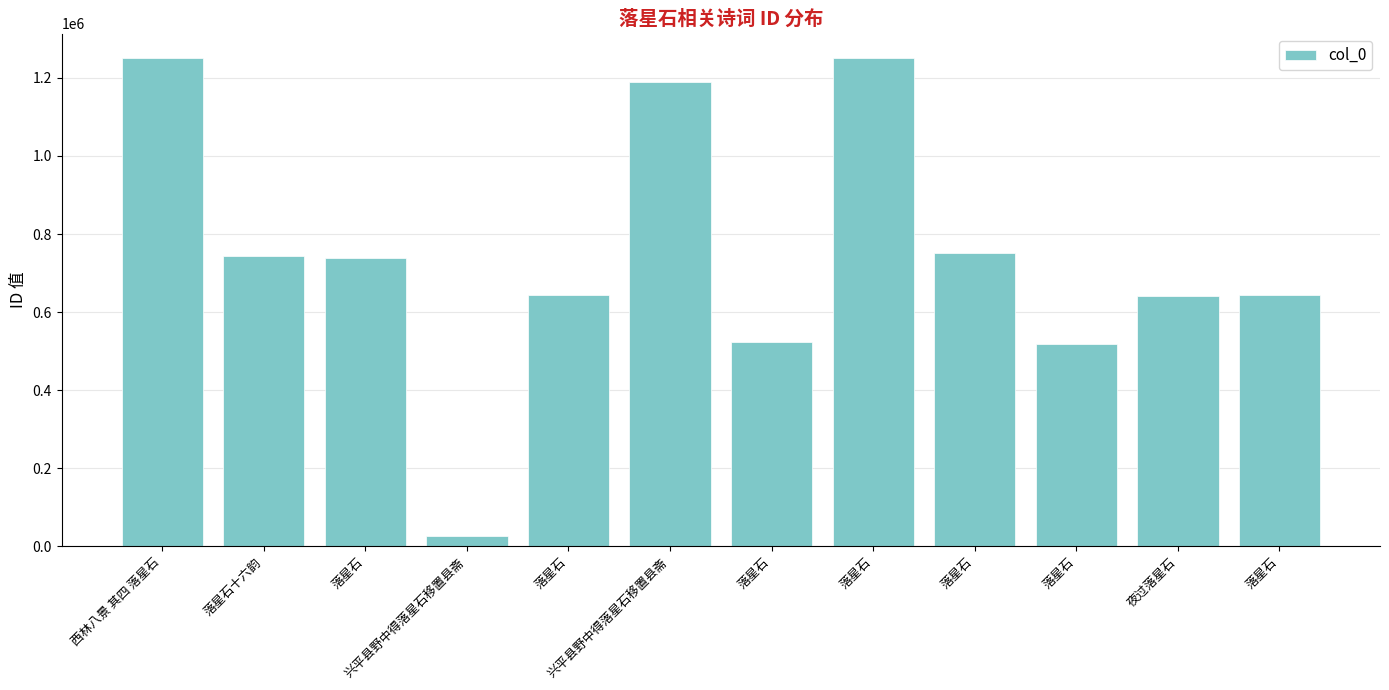

Reading left to right, transcribe all the data shown in this chart.

1251263	742765	739728	25621	643144	1190794	522879	1251079	751367	518274	640179	643386